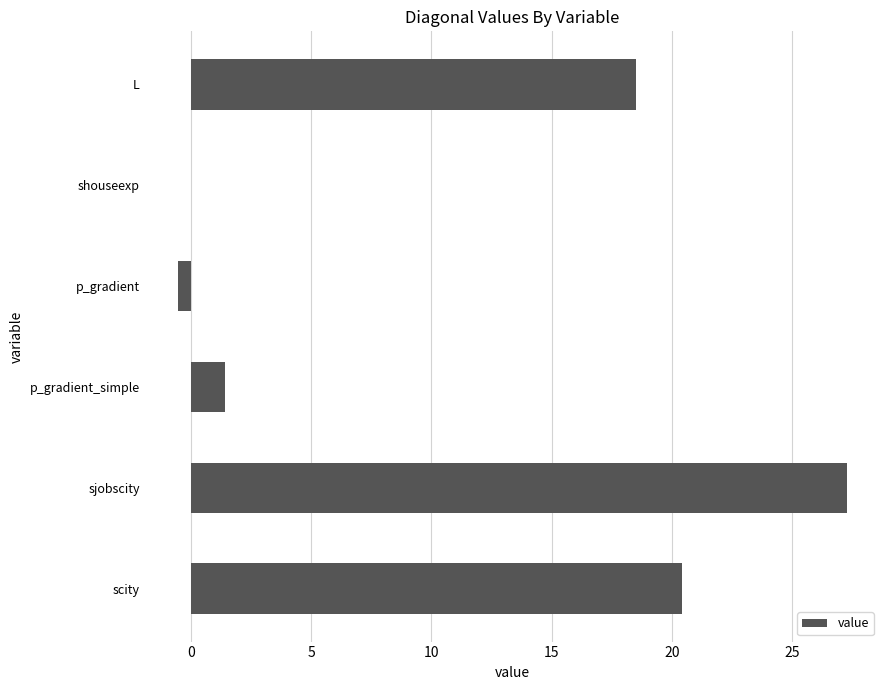

Where is the data nearest to the value 13?

L